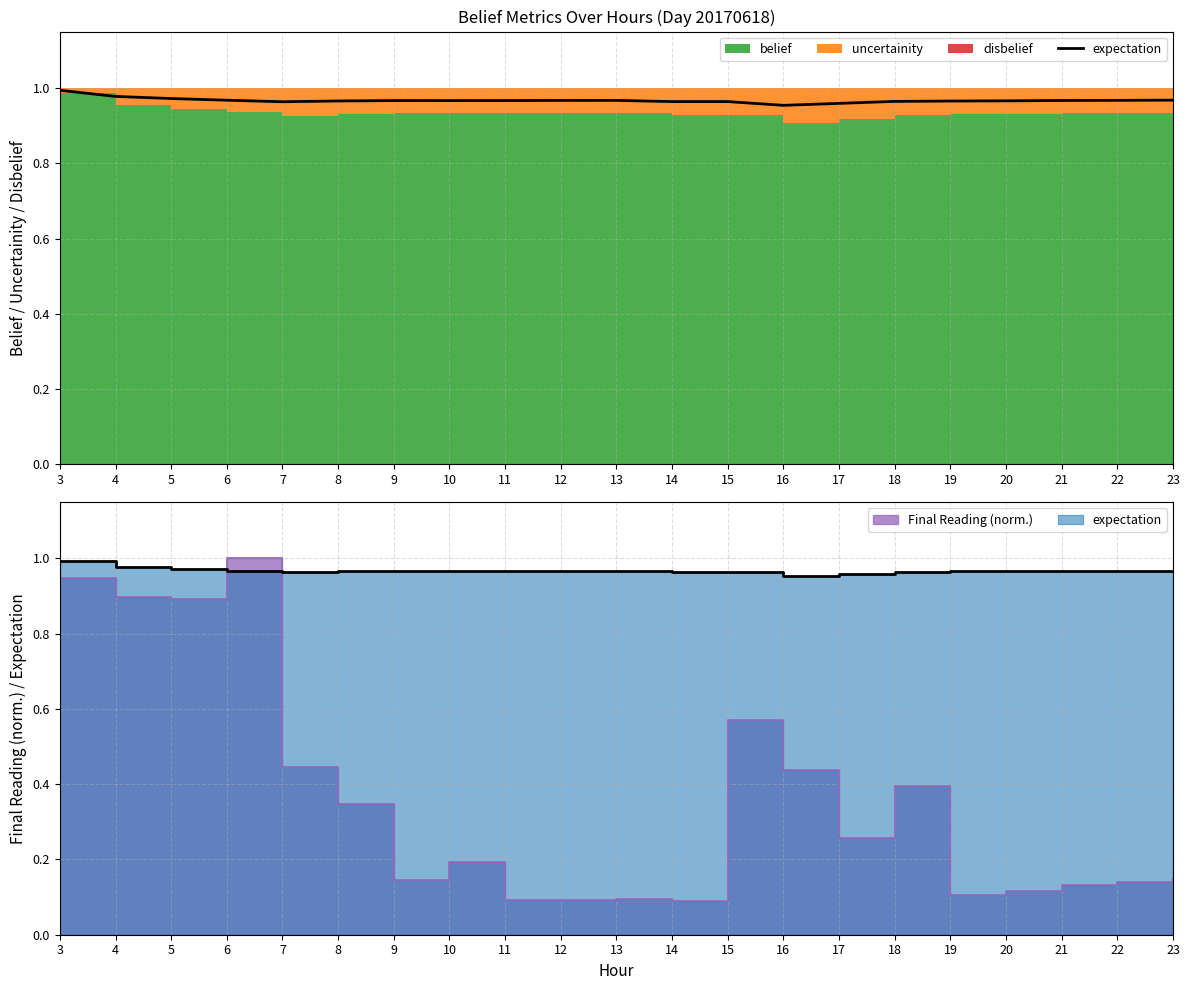

What is the sum of all values?

20.3